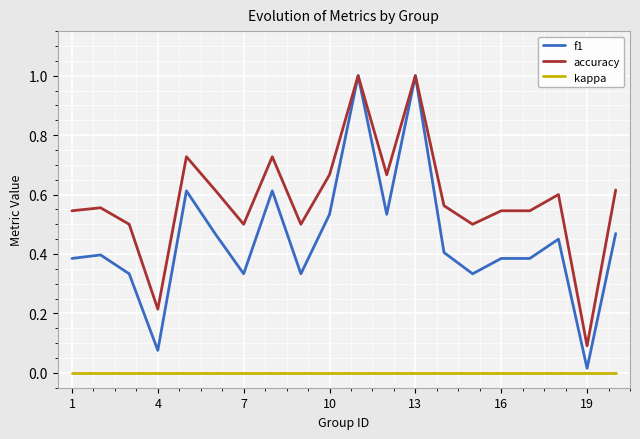

What is the highest value of the f1 series?

1.0